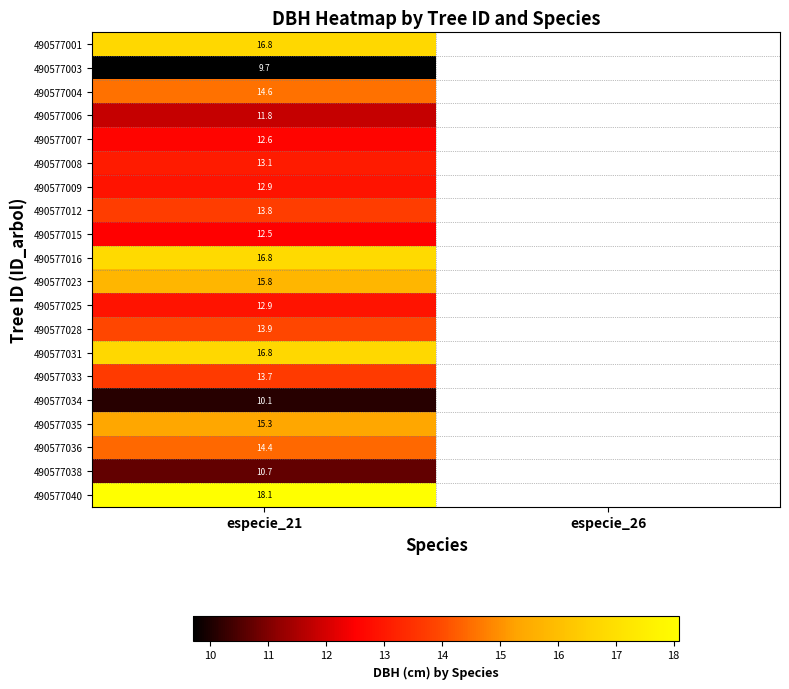

How many data points does each series have?

2